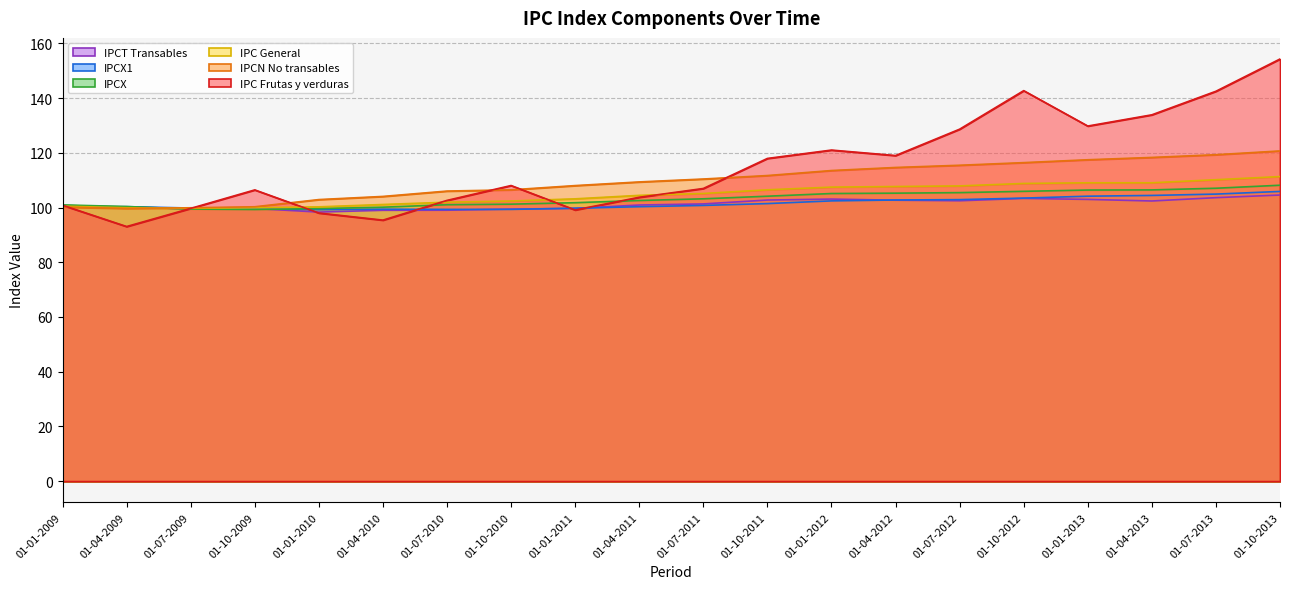

What is the value of the IPC Frutas y verduras point at the 13th from the left?

121.0